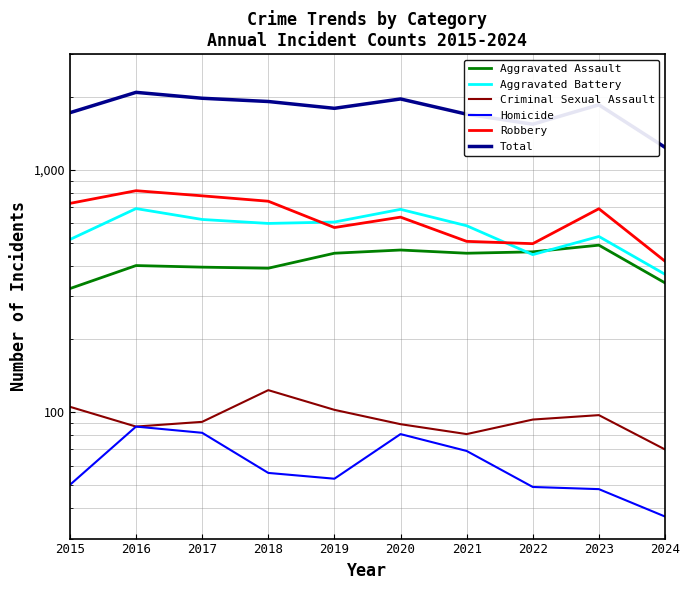

What is the approximate value of Robbery at 2020, to the nearest 10?

640